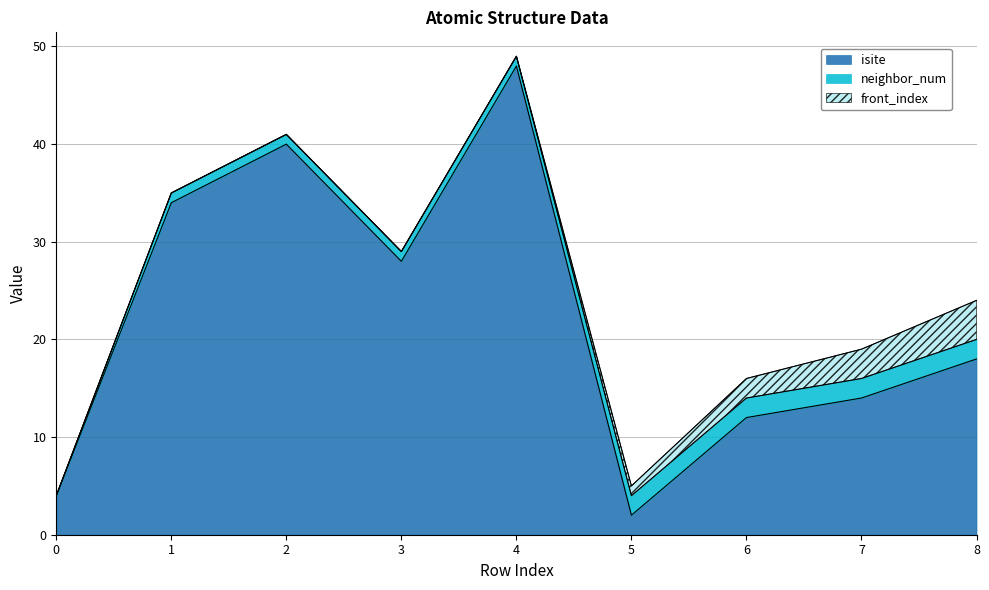

Which has a higher value, 2 or 3?

2